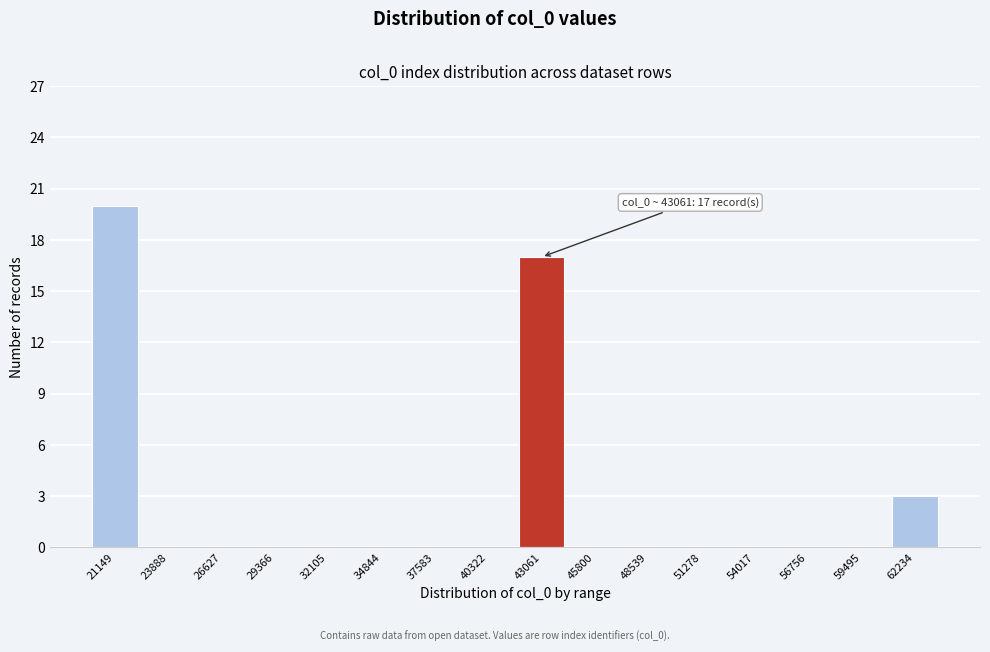

Reading left to right, extract all data points from this chart.

21149=20	23888=0	26627=0	29366=0	32105=0	34844=0	37583=0	40322=0	43061=17	45800=0	48539=0	51278=0	54017=0	56756=0	59495=0	62234=3